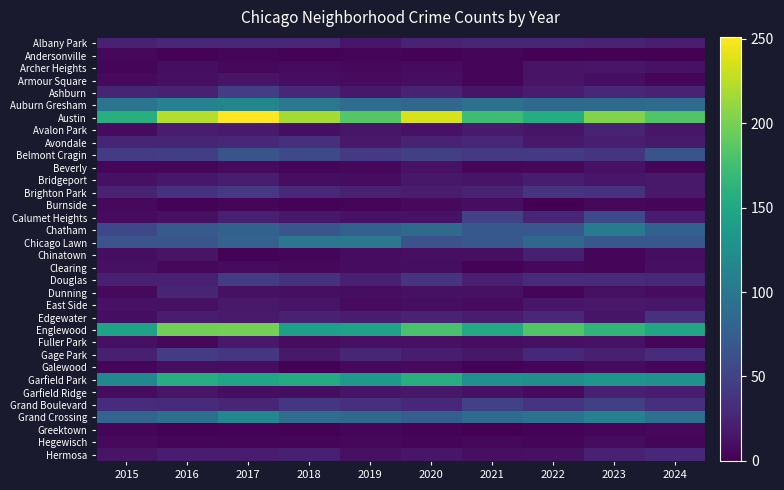

What is the total value across all series at 2024?

1247